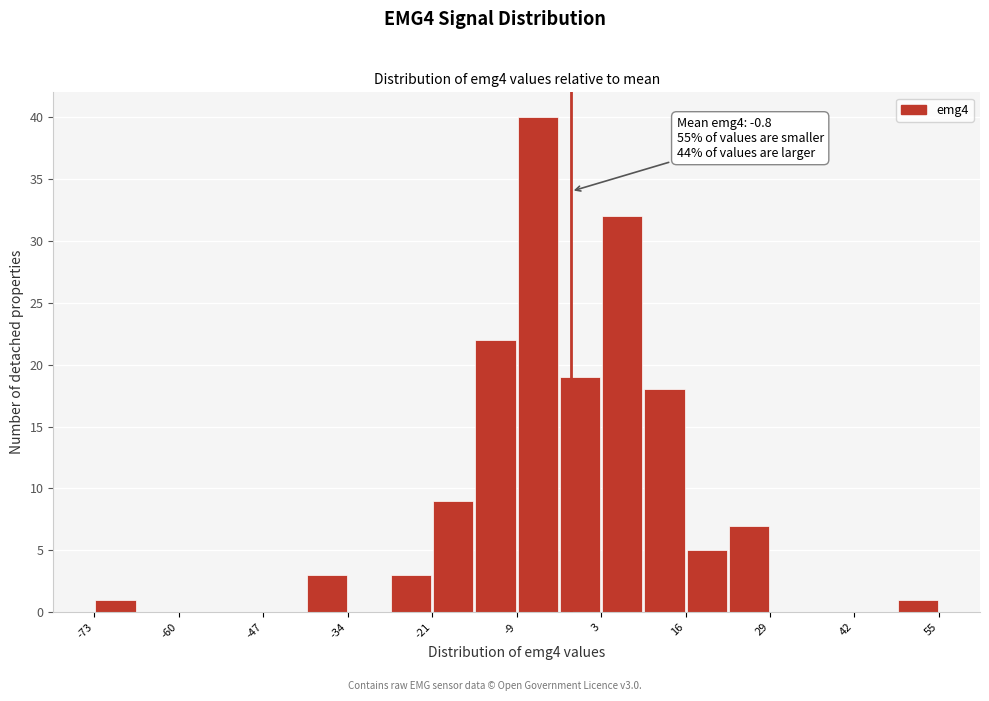

Read against the x-axis, roughly where is the centre of the tallest bar?

-6